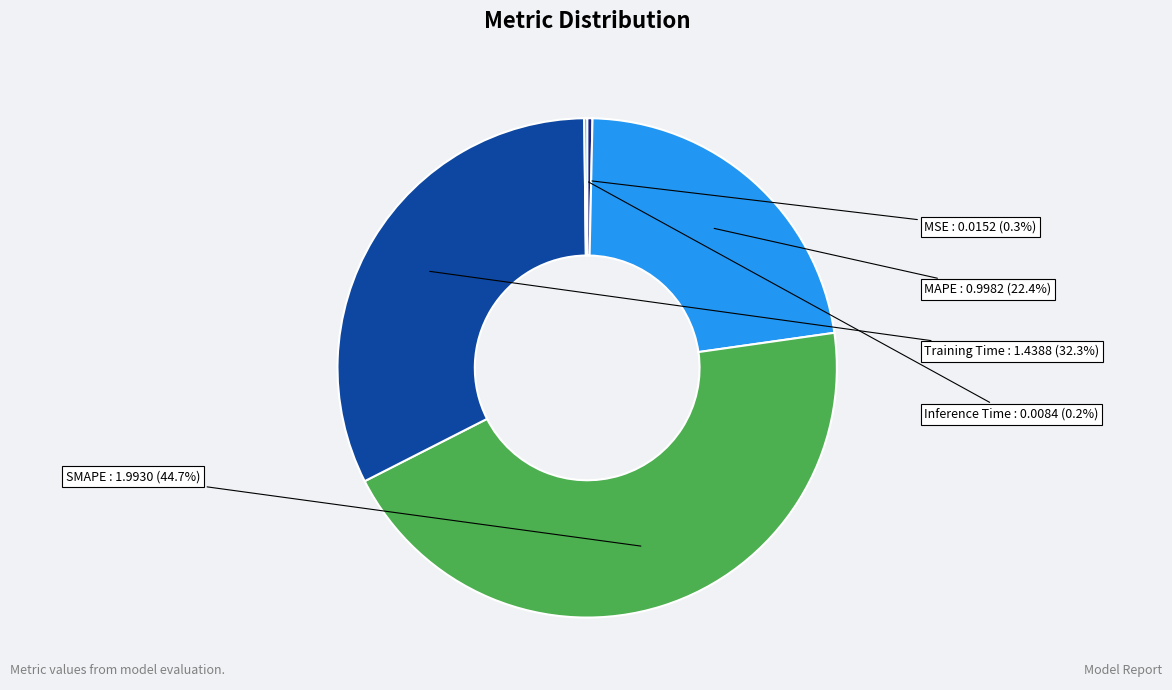

Which category has the smallest portion of the pie?

Inference Time